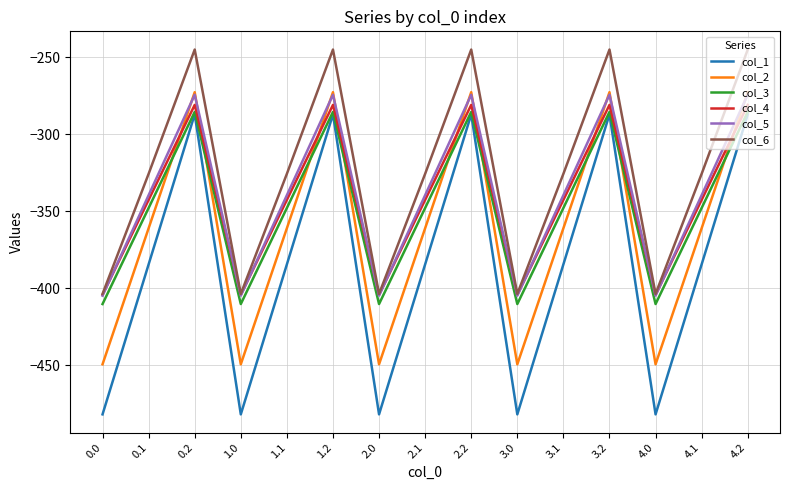

What is the sum of all col_3 values?

-5219.1